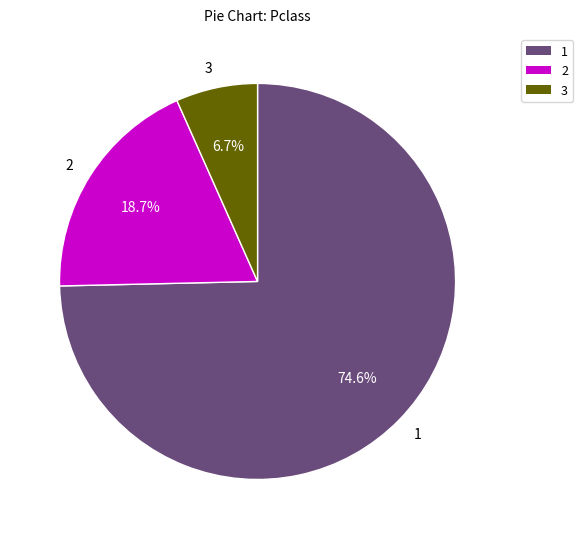

Is the sum of 3 and 2 greater than half?

No